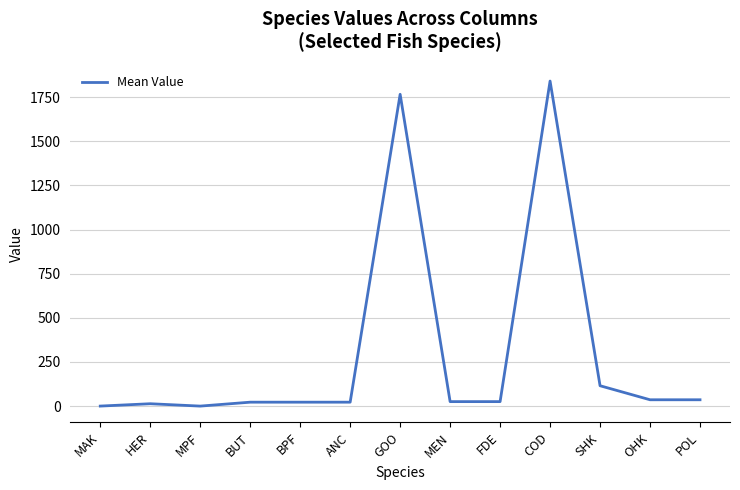

What is the difference between the maximum and minimum values?

1841.5